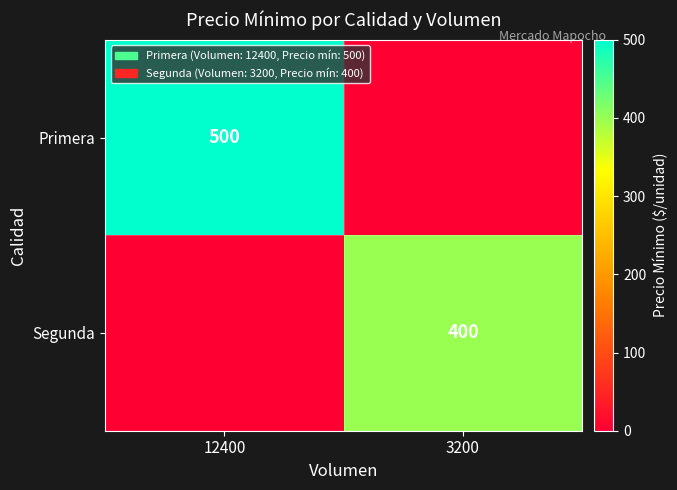

Is the value of Primera at 12400 greater than the value of Segunda at 3200?

Yes